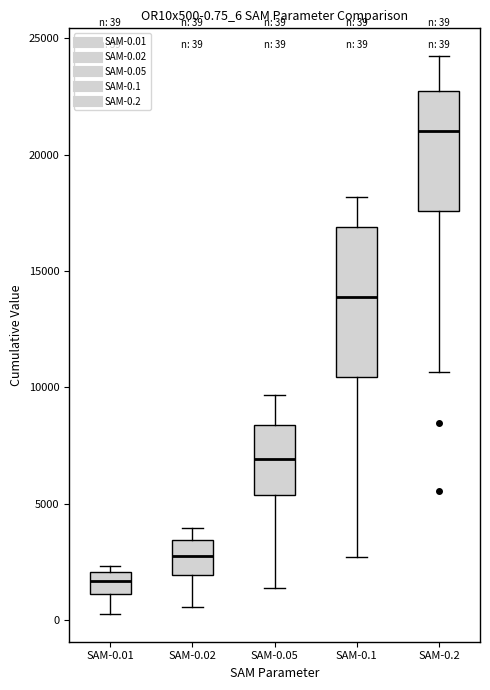

Which box is the tallest, from its lower edge to its upper edge?

SAM-0.1